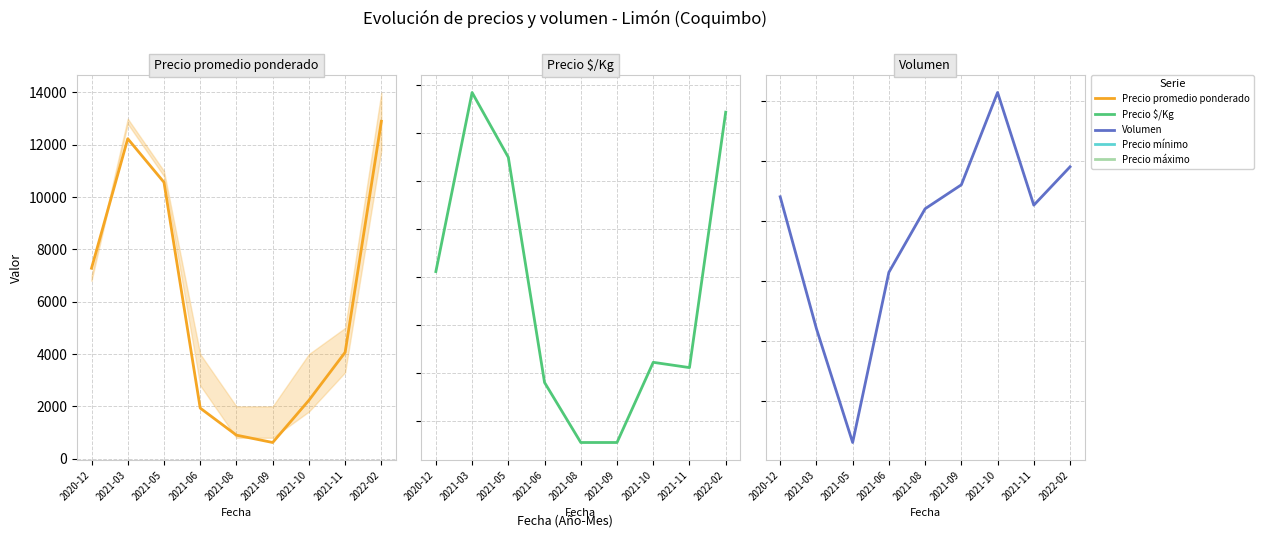

Reading left to right, extract all data points from this chart.

Precio promedio ponderado: 2020-12=7281	2021-03=12233	2021-05=10567	2021-06=1934	2021-08=900	2021-09=619	2021-10=2233	2021-11=4067	2022-02=12900
Precio $/Kg: 2020-12=412	2021-03=785	2021-05=650	2021-06=181	2021-08=56	2021-09=56	2021-10=223	2021-11=212	2022-02=744
Volumen: 2020-12=620	2021-03=510	2021-05=415	2021-06=557	2021-08=610	2021-09=630	2021-10=707	2021-11=613	2022-02=645